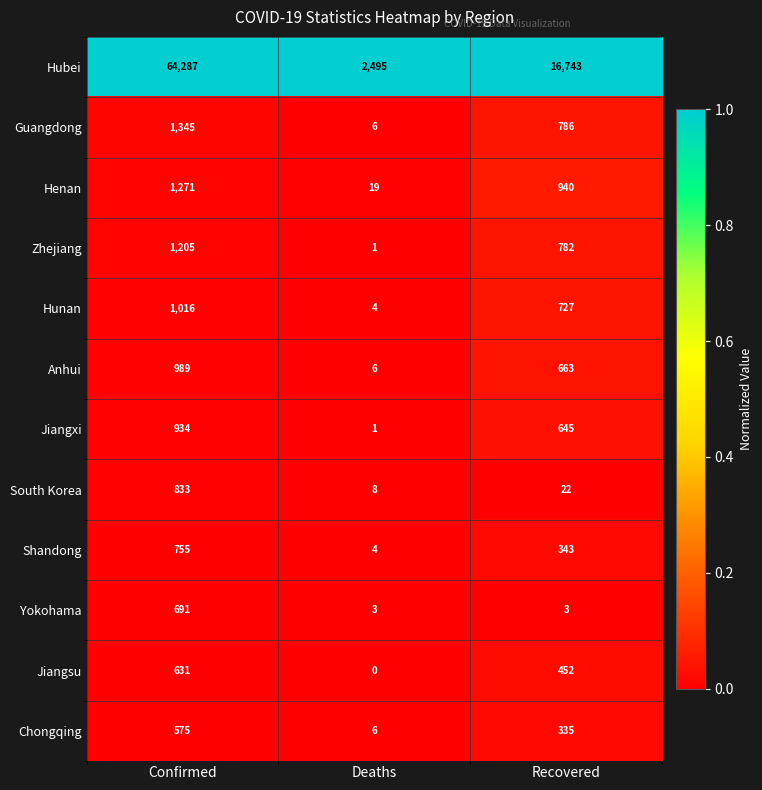

Which series has the largest total across all categories?

Hubei